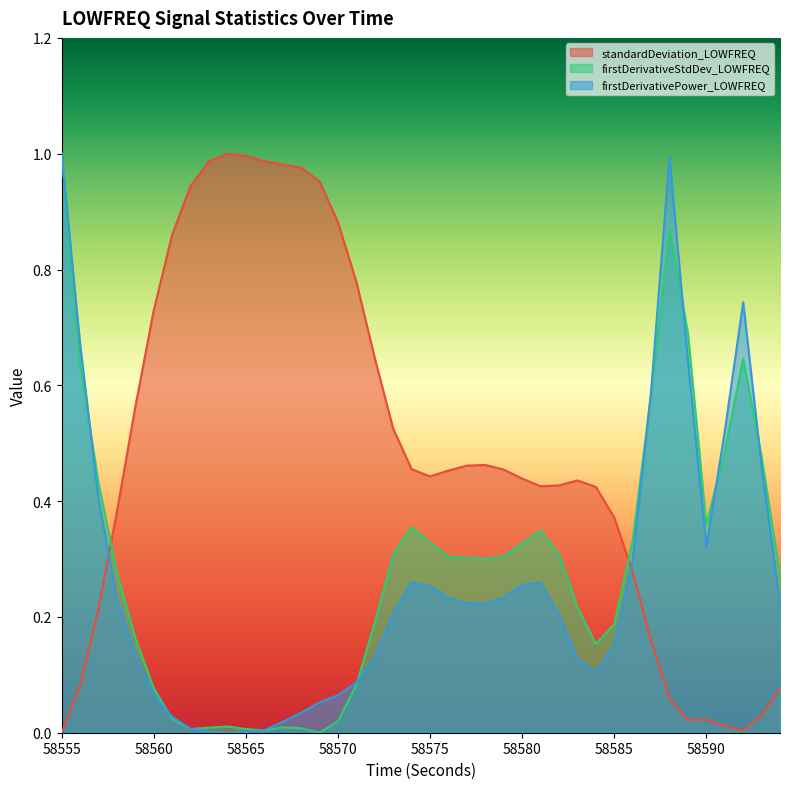

List the labels in order of firstDerivativePower_LOWFREQ value, smallest first.

58564, 58565, 58563, 58566, 58562, 58567, 58561, 58568, 58569, 58570, 58560, 58571, 58584, 58583, 58572, 58559, 58585, 58582, 58573, 58594, 58578, 58577, 58558, 58576, 58579, 58575, 58580, 58581, 58574, 58586, 58590, 58557, 58593, 58591, 58587, 58589, 58556, 58592, 58588, 58555